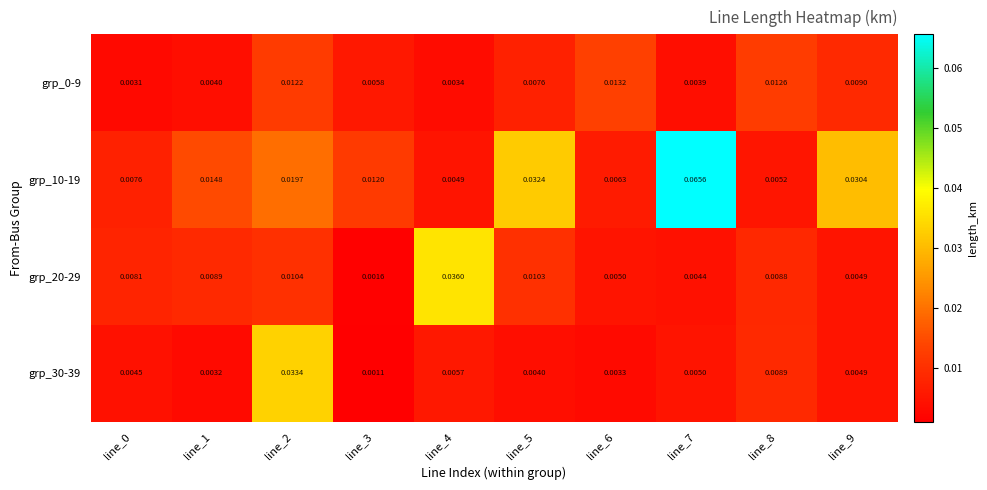

Which series has the largest range (max minus min)?

grp_10-19